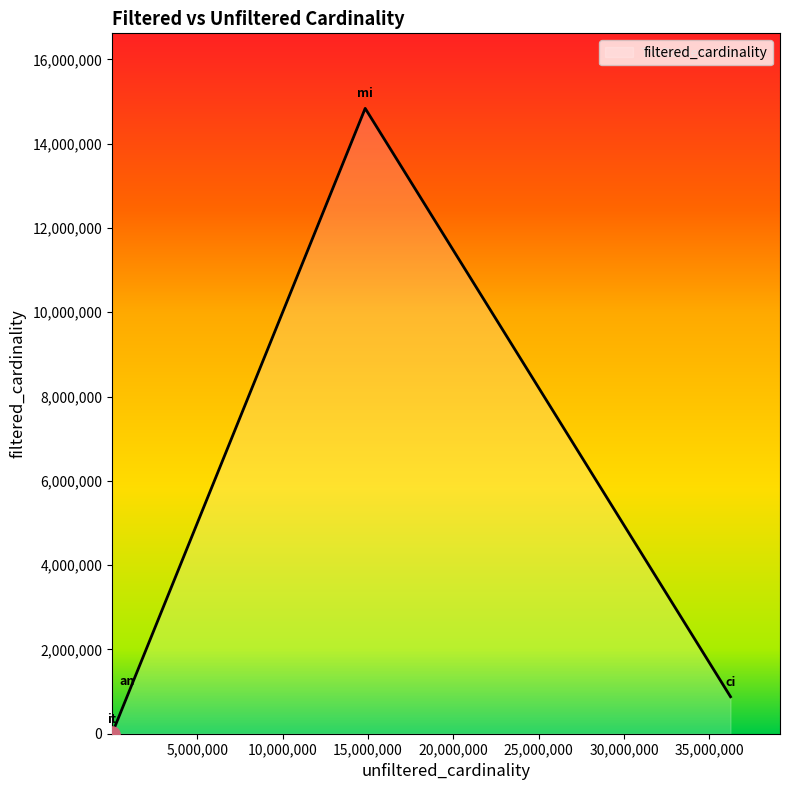

True or false: there are more than 1 points higher than both neighbors.

False